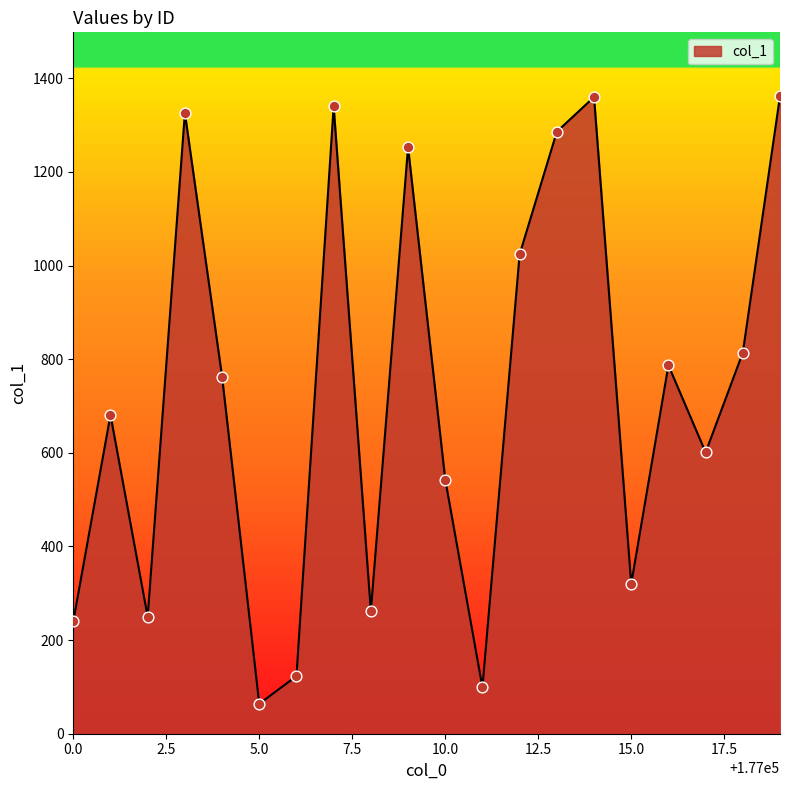

What is the greatest value displayed?

1362